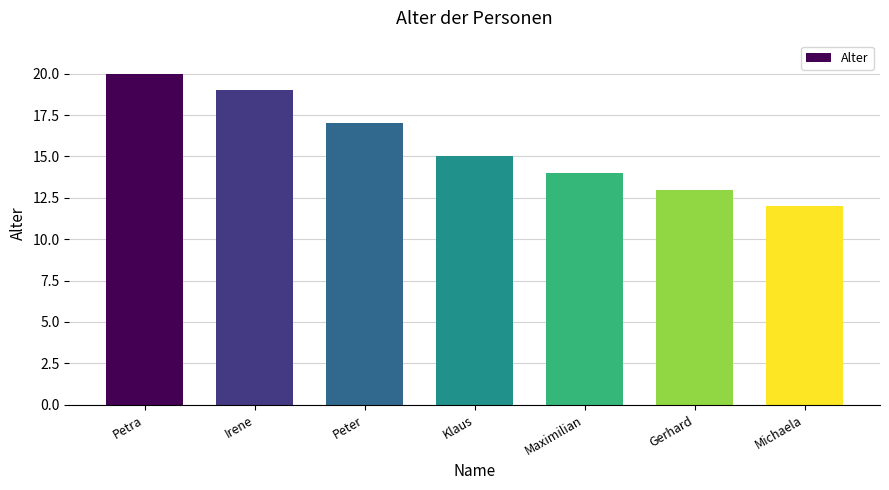

What is the value of the 7th bar from the left?

12